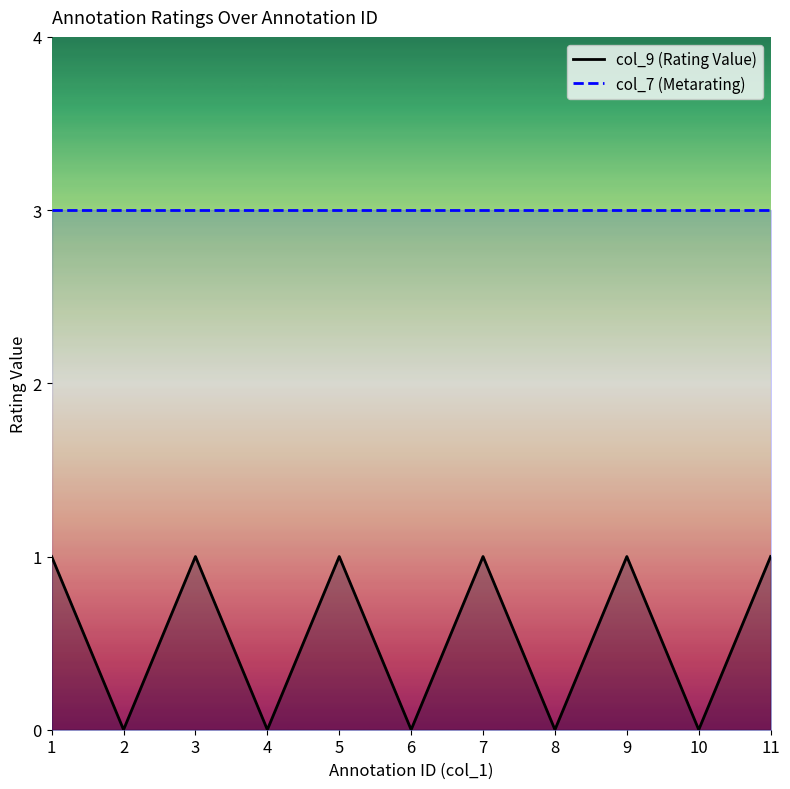

Which has a higher value, 6 or 5?

5